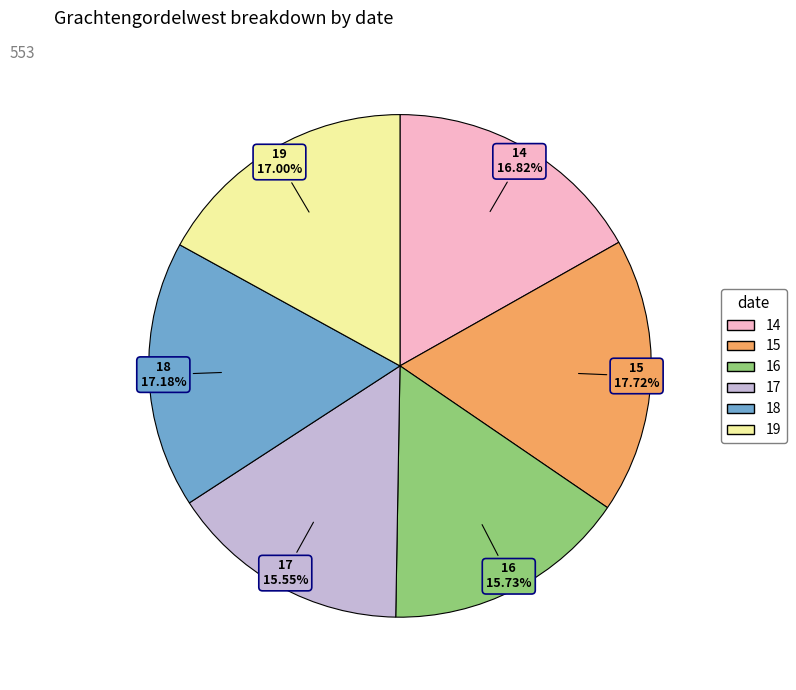

Which slice is the largest?

15